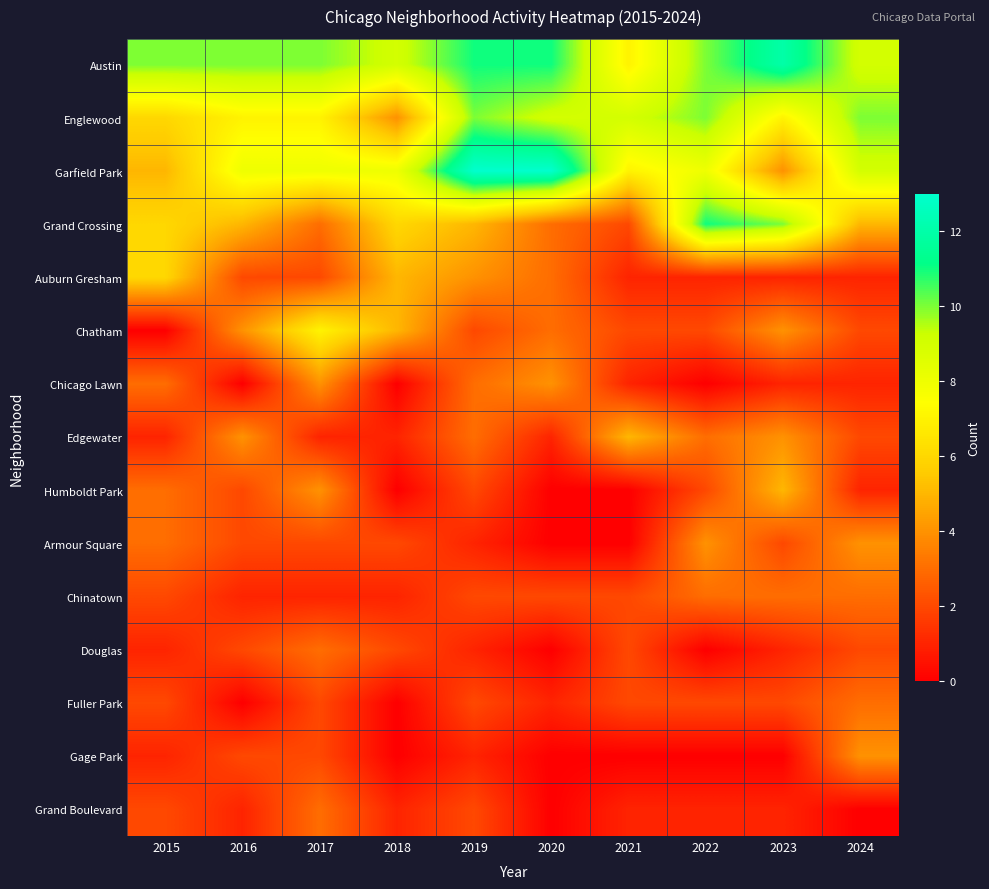

Count the number of categories in the chart.

10